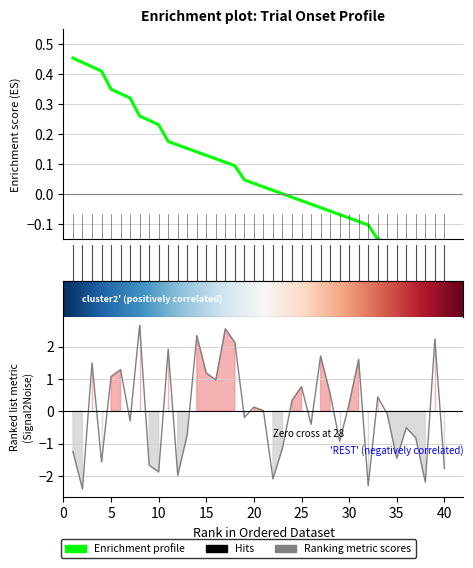

At which label is texture closest to 0?

21